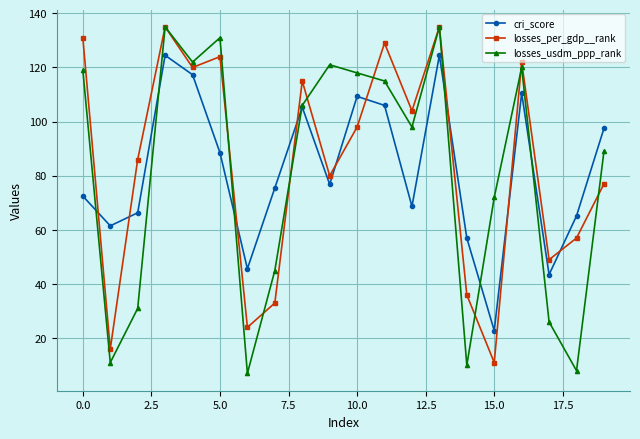

How many interior local peaks does the cri_score series have?

5